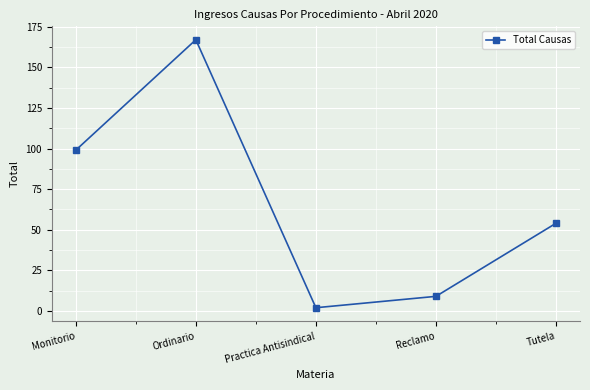

What is the label of the 4th point from the left?

Reclamo